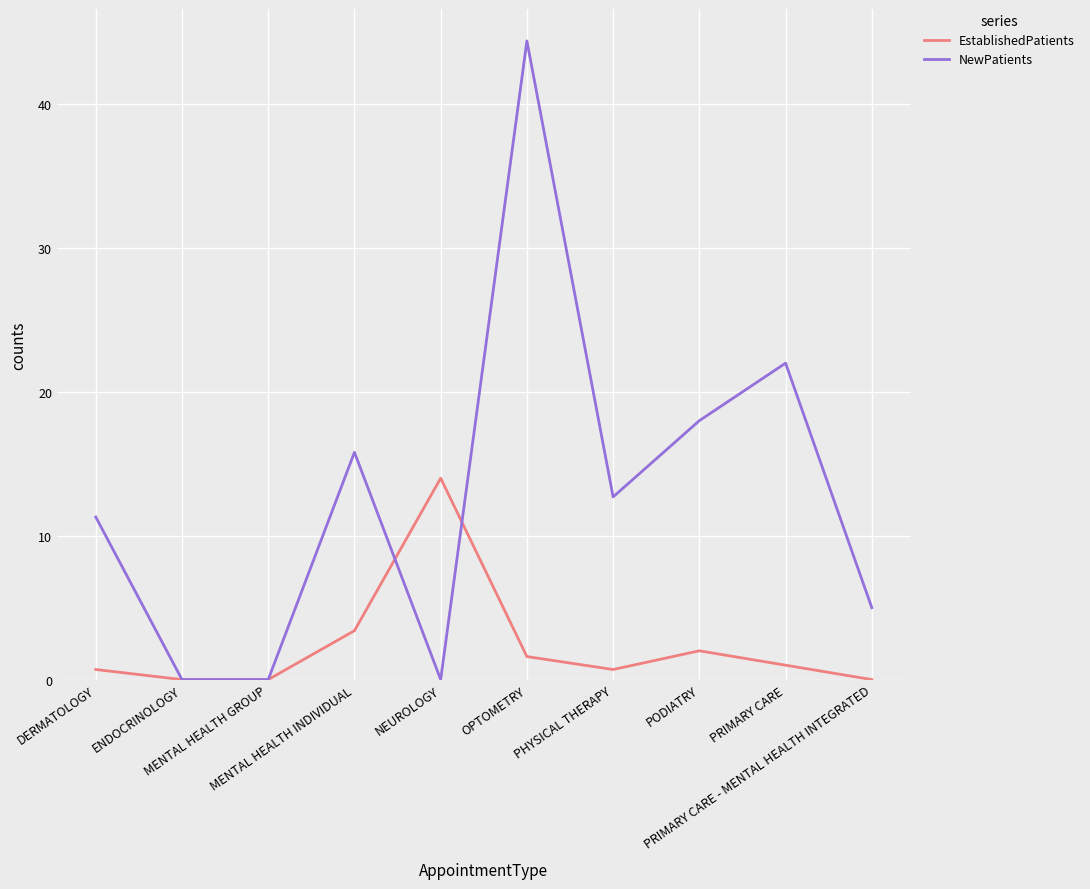

How many lines are shown in the chart?

2